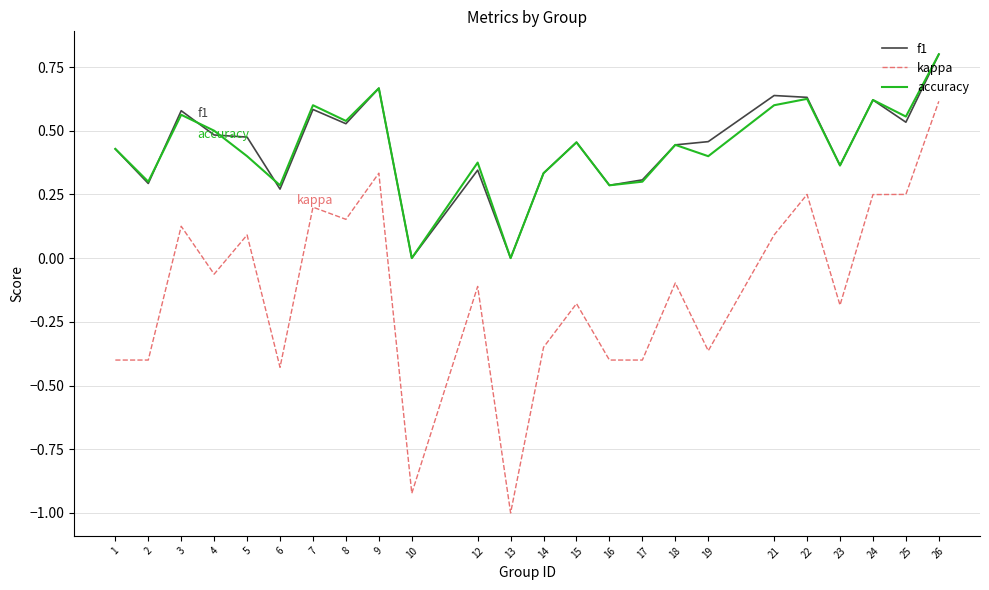

Is it true that f1 equals 0.6 at 15?

False